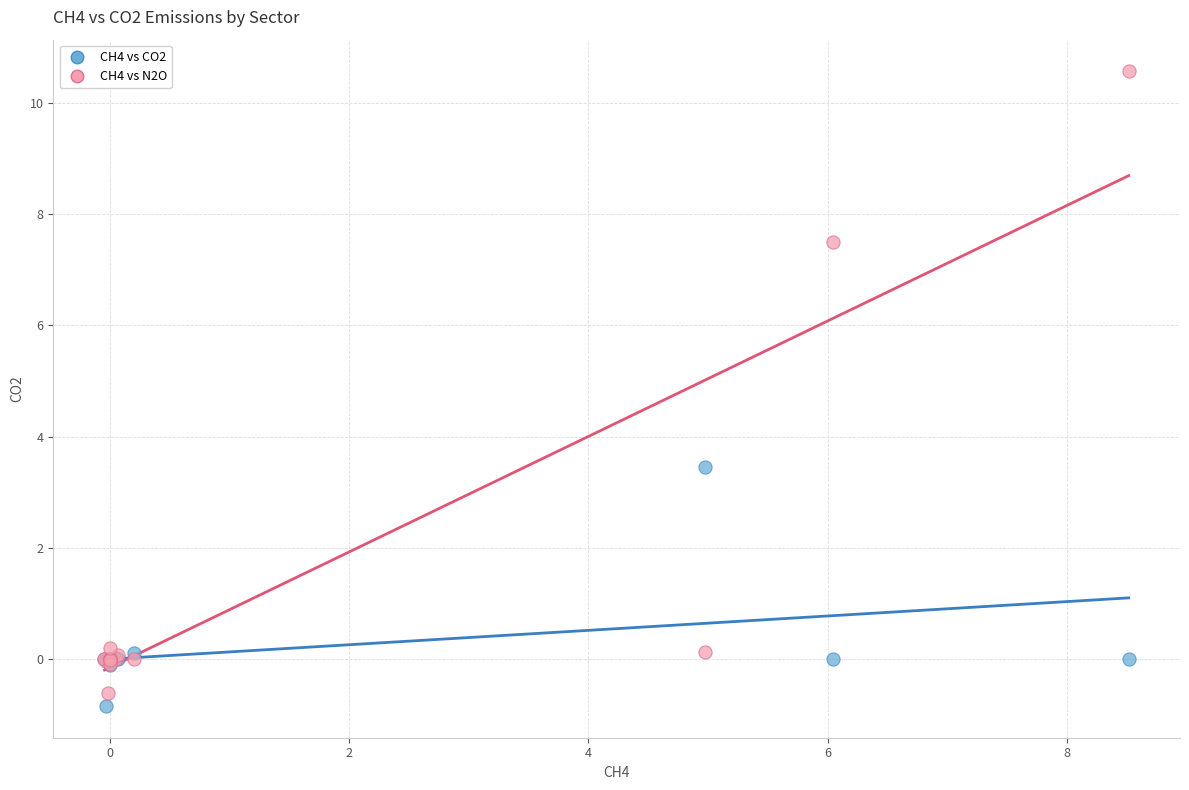

Which series has the widest spread of Y values?

CH4 vs N2O